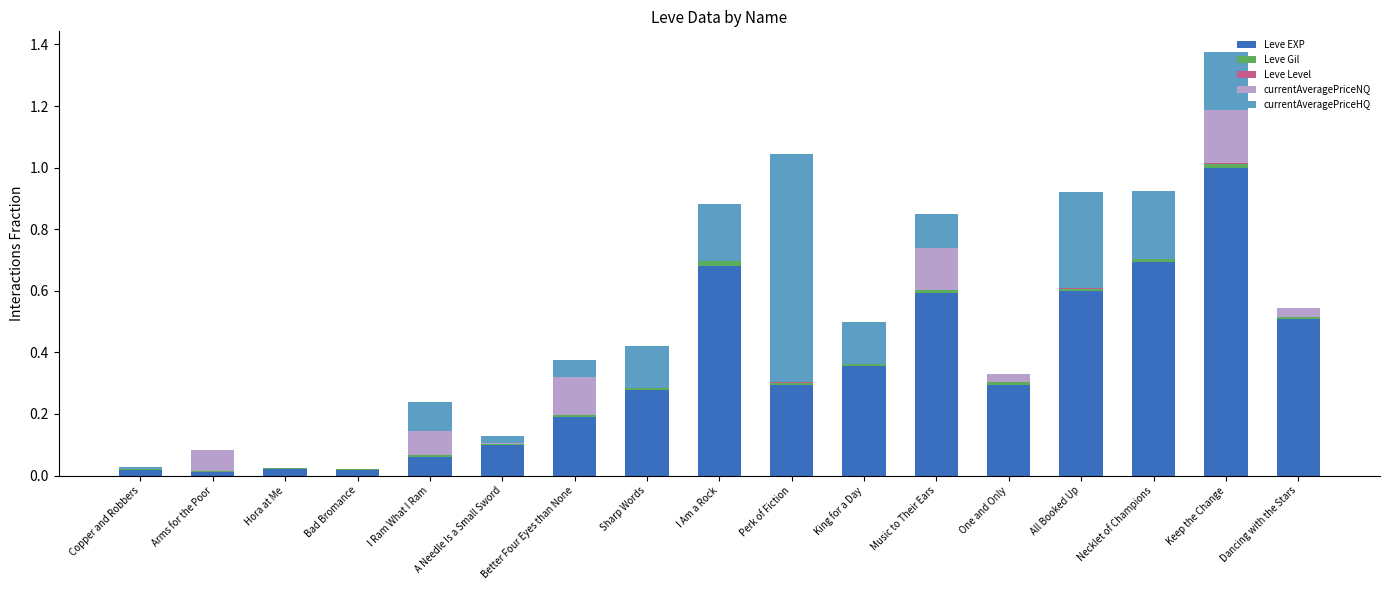

What is the maximum value for Leve EXP?

1.0